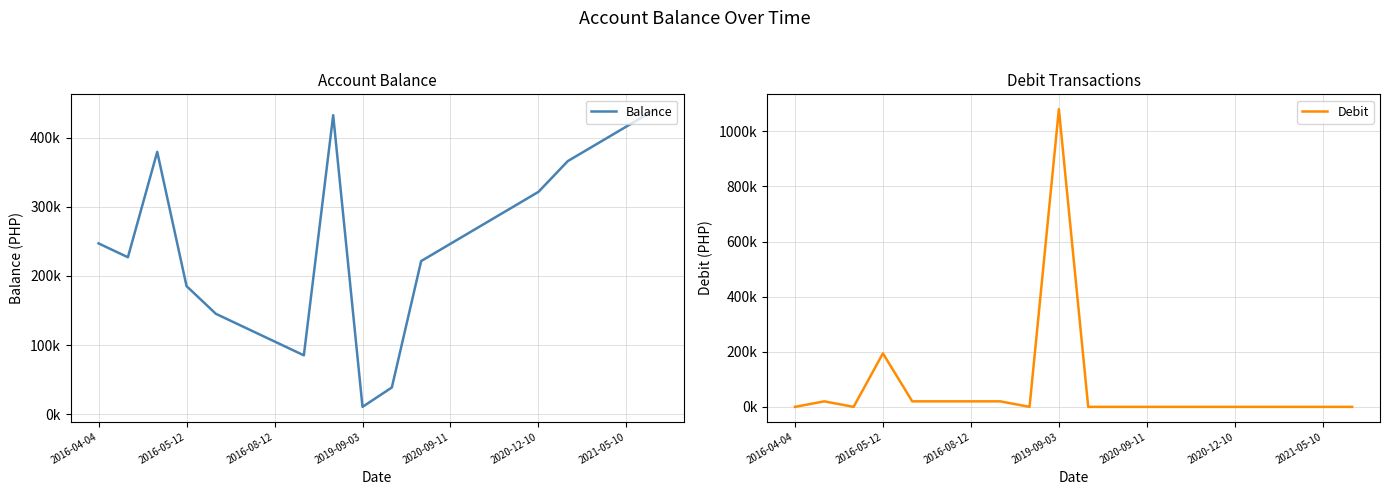

Rank the series by their average value, from lowest to highest.

Debit, Balance